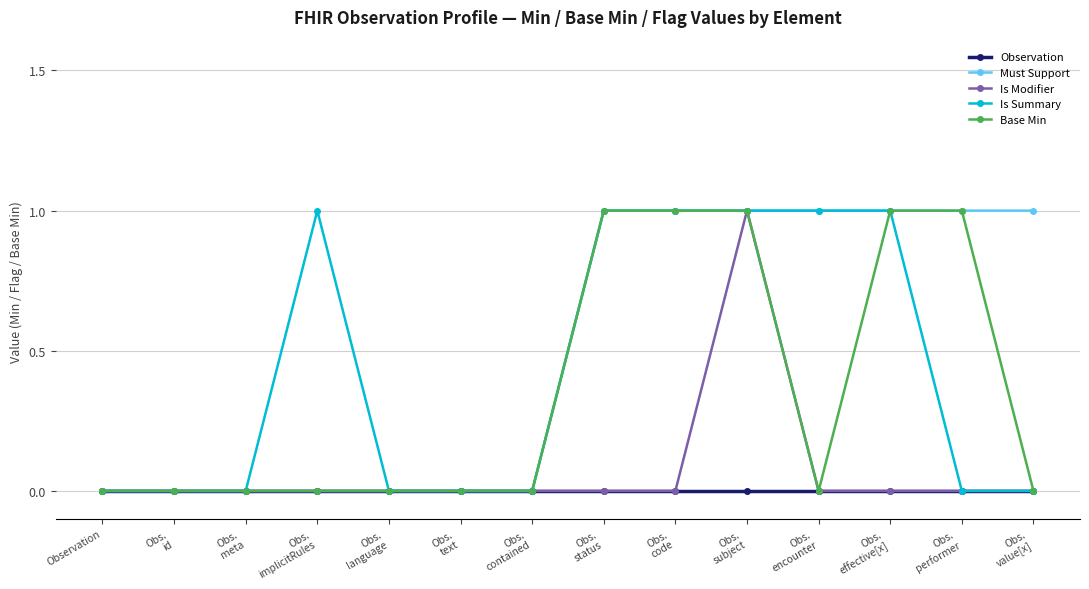

Does the chart display data point markers on the line(s)?

Yes